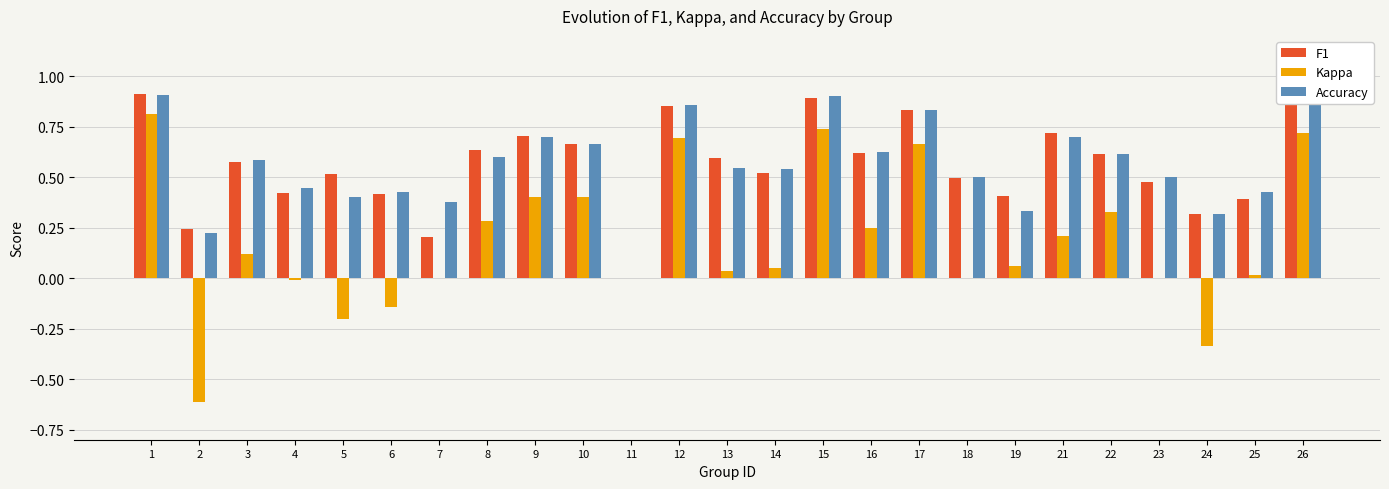

How many values in the F1 series exceed 0?

24